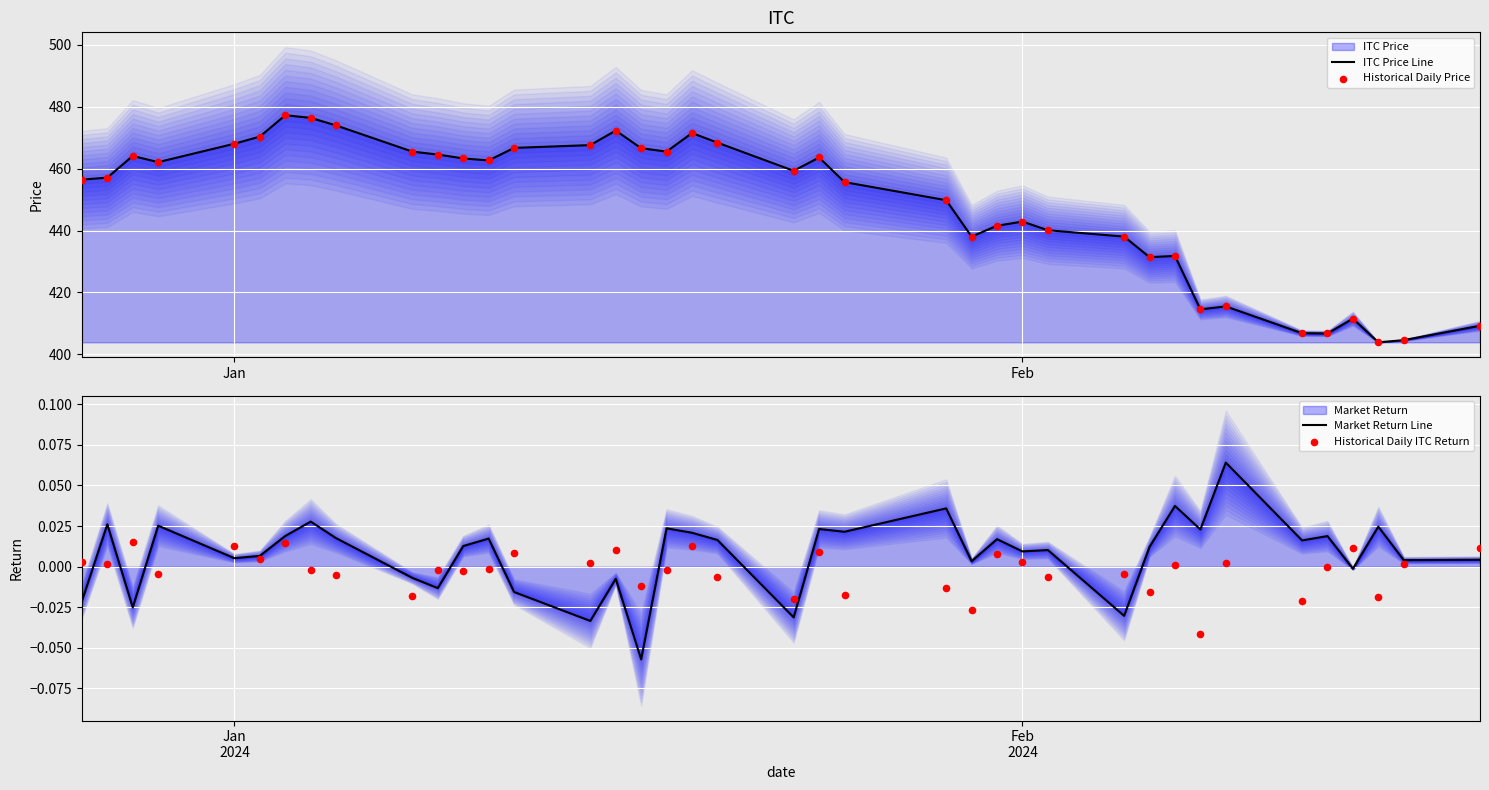

Which series has the largest total across all categories?

ITC Price Line